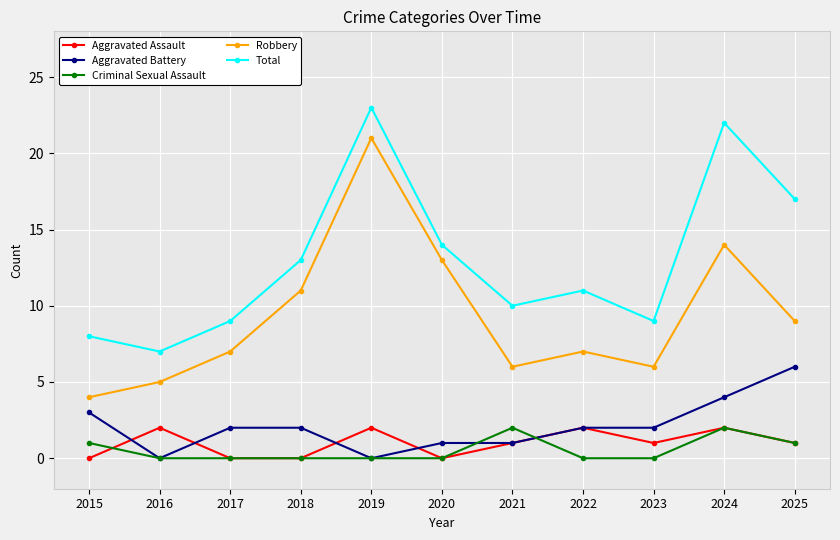

Is the value of Robbery at 2021 greater than the value of Aggravated Assault at 2023?

Yes